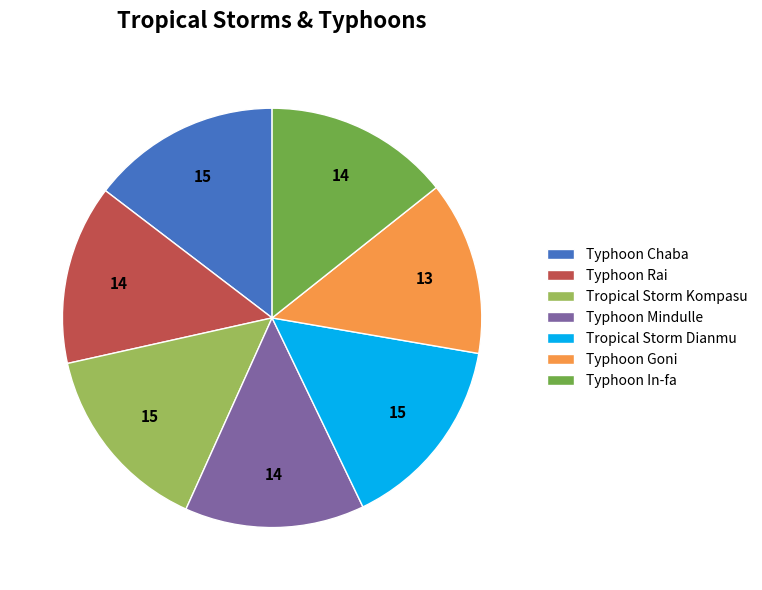

Does Typhoon In-fa represent more than half of the total?

No